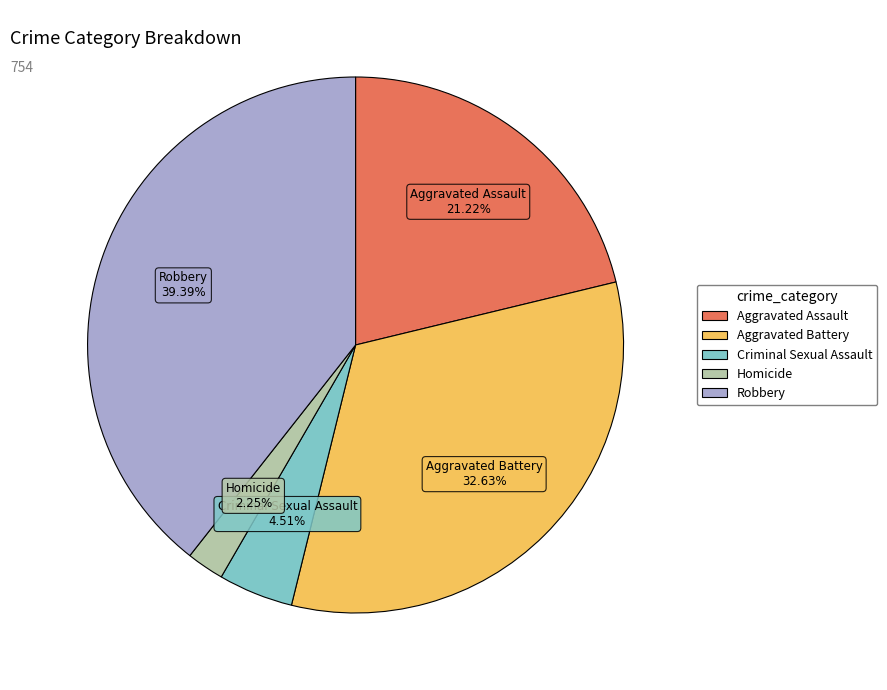

What is the largest slice in the pie chart?

Robbery